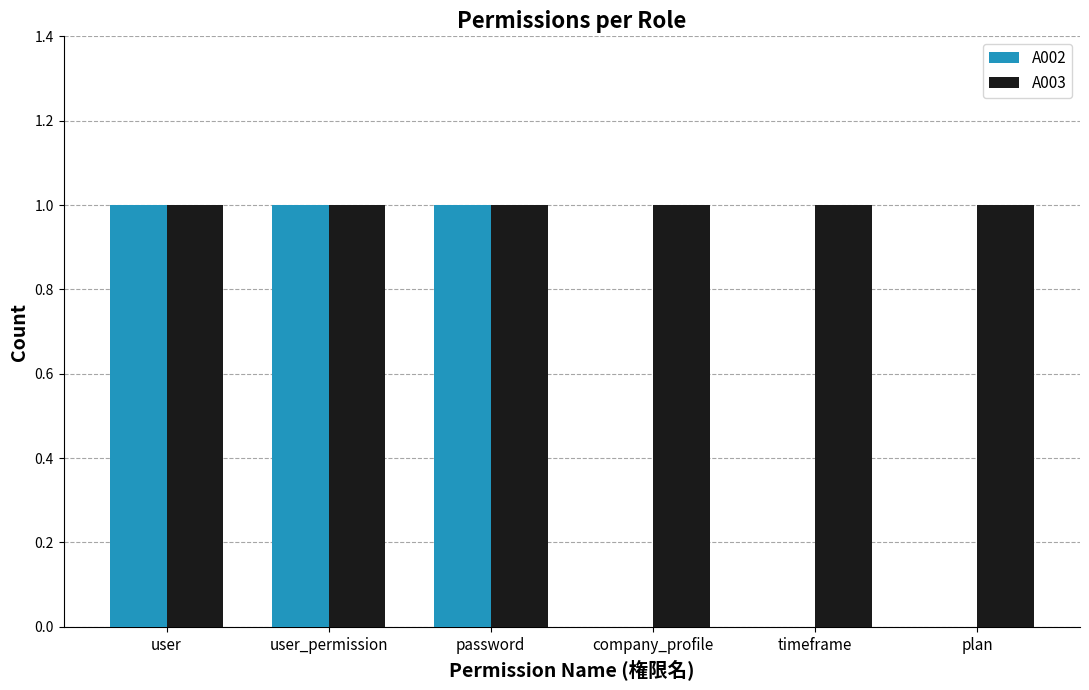

Are the bars horizontal?

No